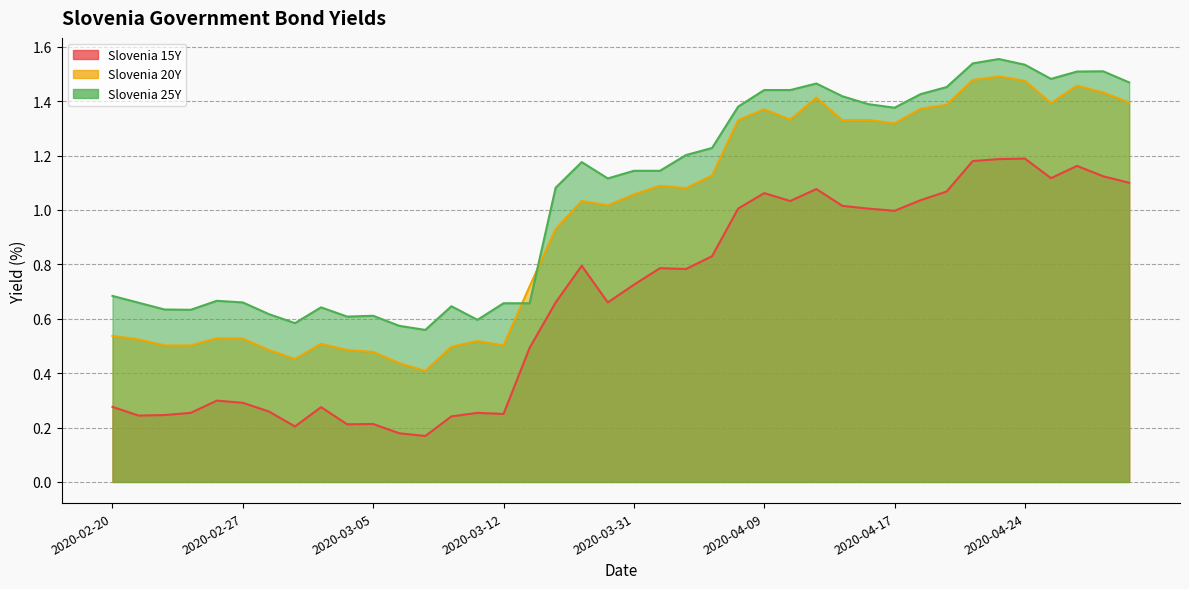

Which has a higher value, 2020-03-03 or 2020-04-09?

2020-04-09